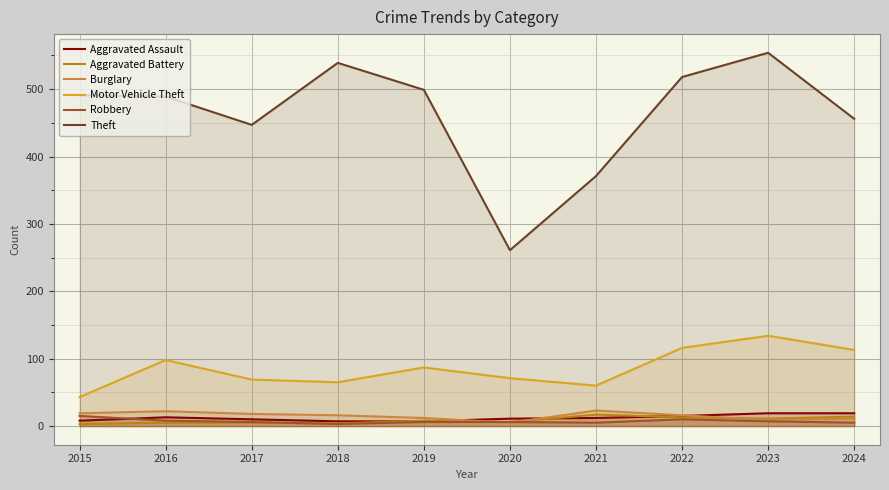

True or false: Theft and Aggravated Assault cross at least once.

False